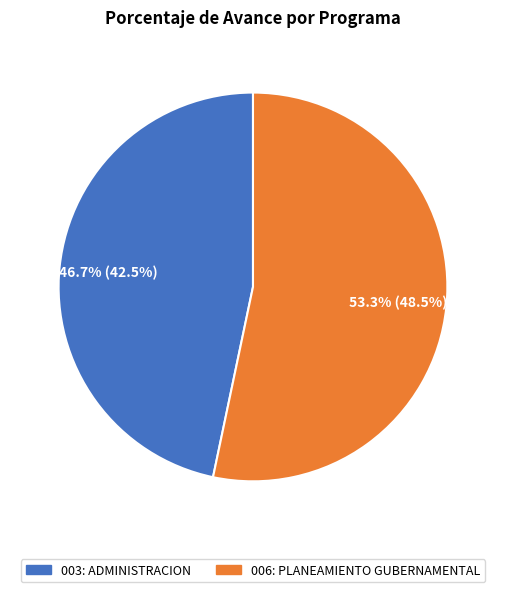

Combined, do 003: ADMINISTRACION and 006: PLANEAMIENTO GUBERNAMENTAL account for over 50%?

Yes